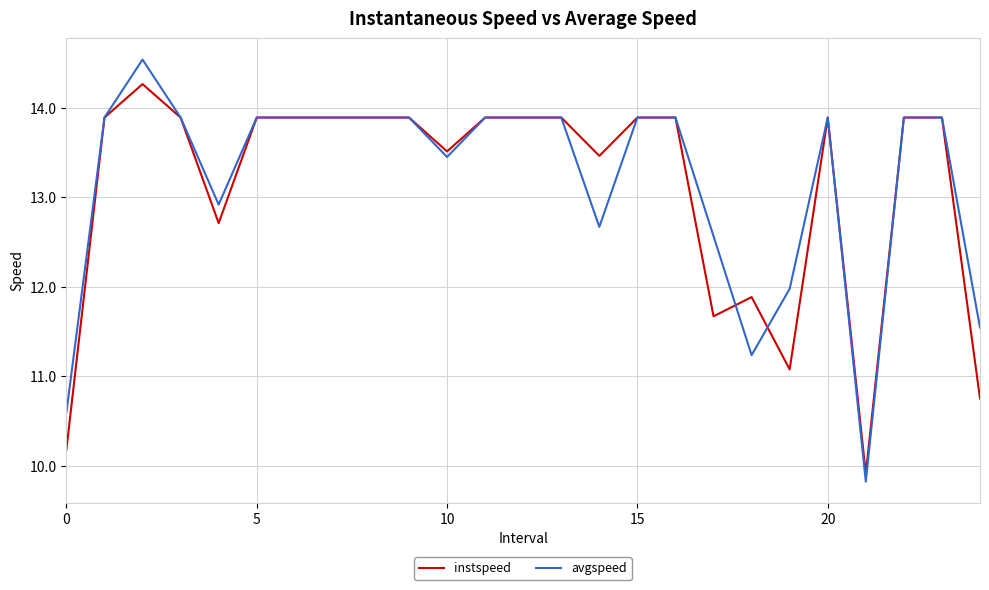

List the series in order of their peak value, lowest first.

instspeed, avgspeed